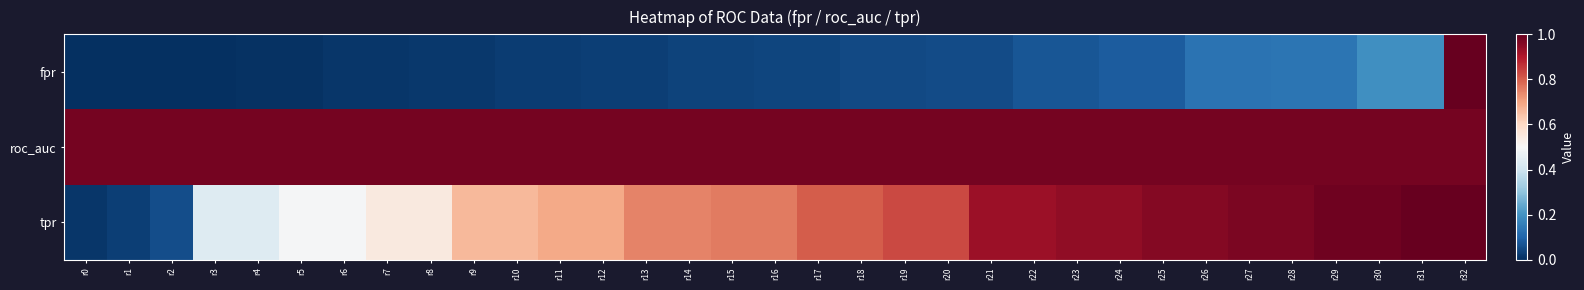

Rank the series by their average value, from highest to lowest.

roc_auc, tpr, fpr